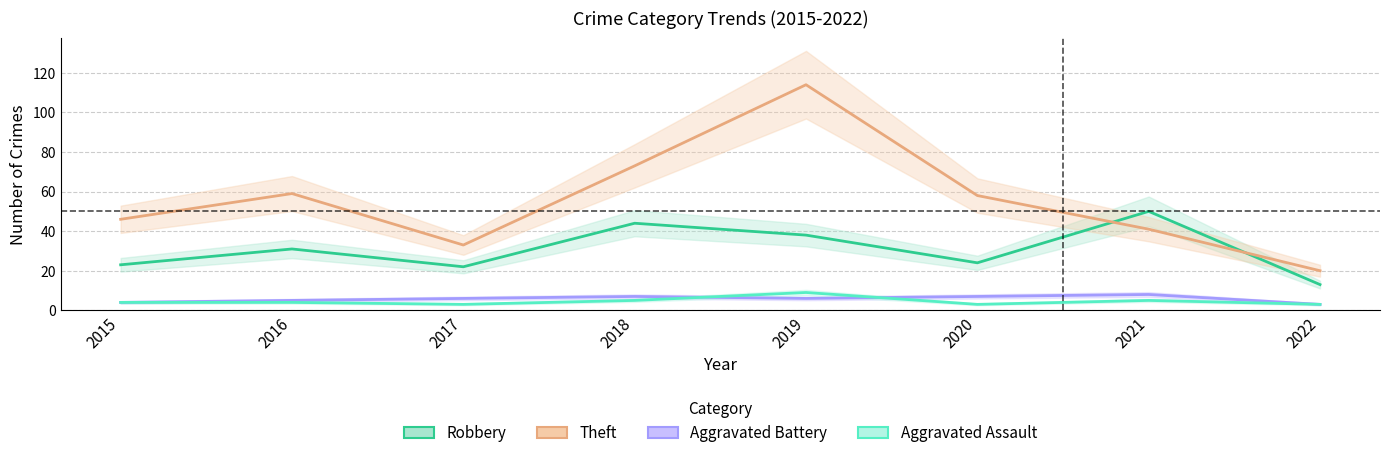

How many times do Theft and Robbery cross each other?

2